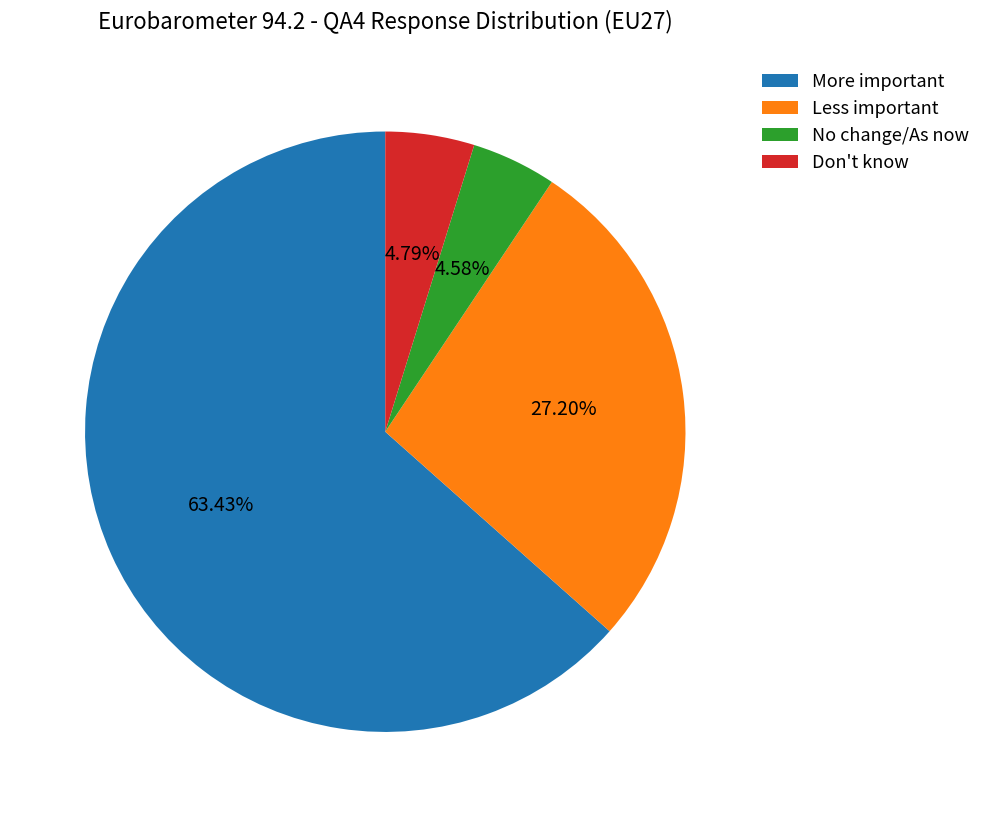

To the nearest percent, what is the difference between the More important and No change/As now slice percentages?

59%